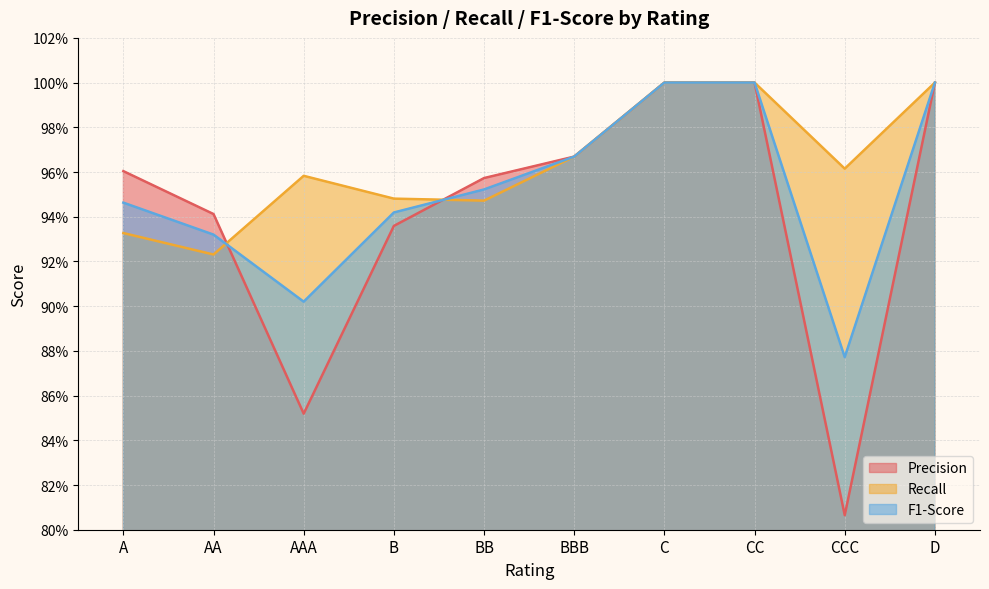

How many intersections are there between Recall and F1-Score?

2